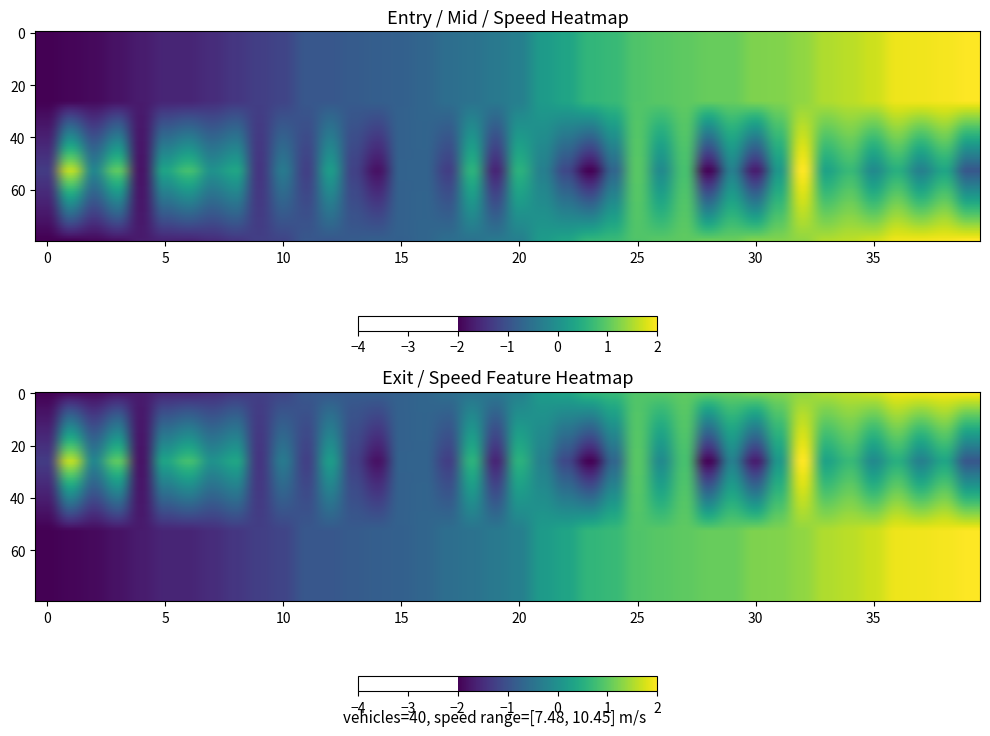

Between 20 and 0, which is larger?

20